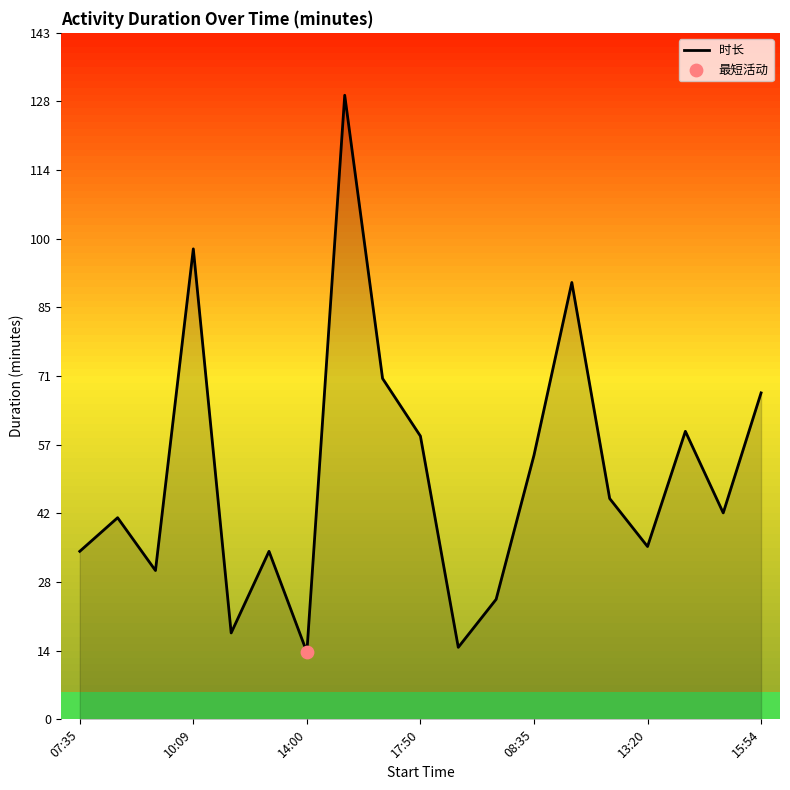

What is the smallest value displayed?

14